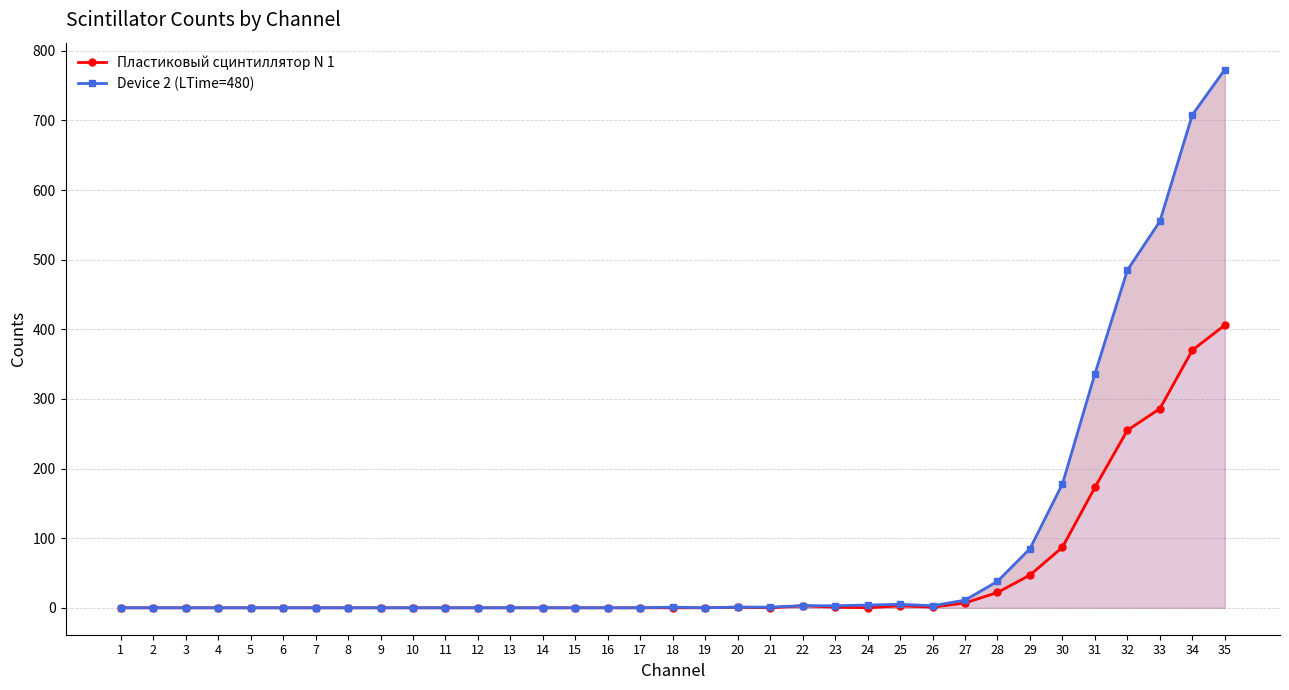

What is the sum of the Пластиковый сцинтиллятор N 1 values at 11 and 22?

3